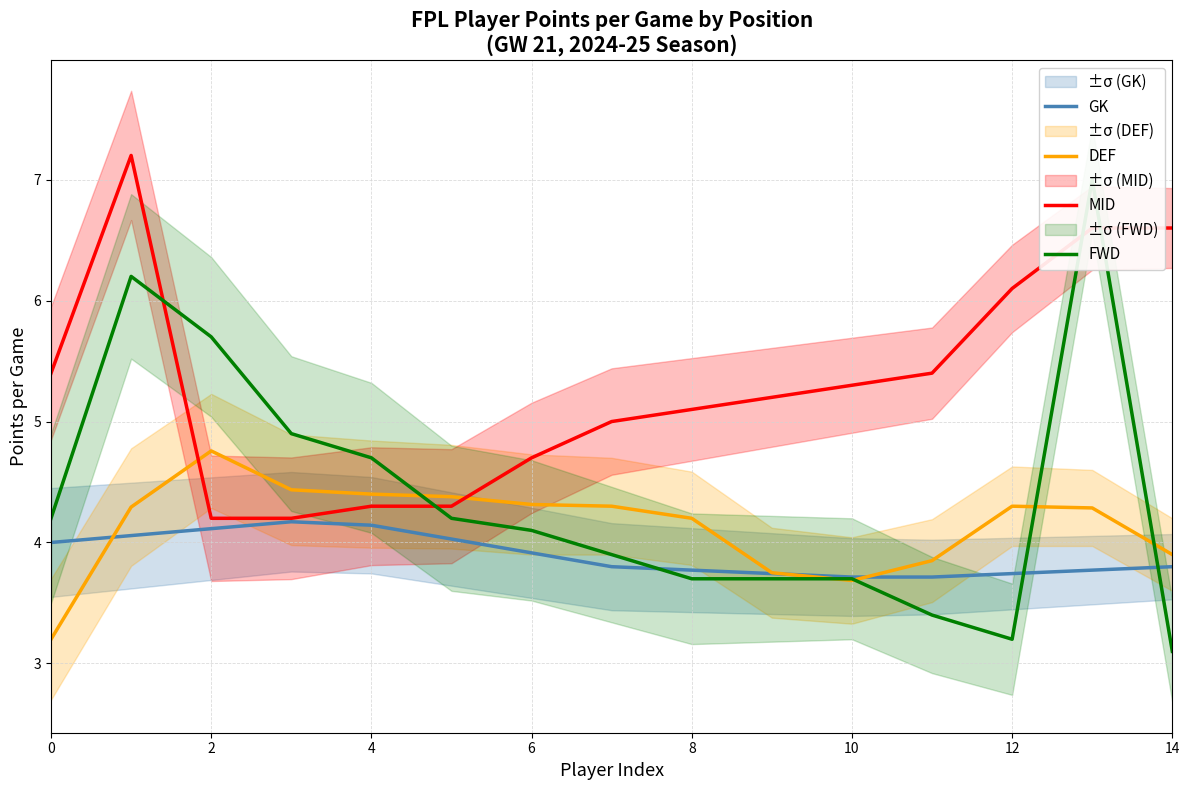

What is the difference between the maximum and minimum values in the GK series?

0.5